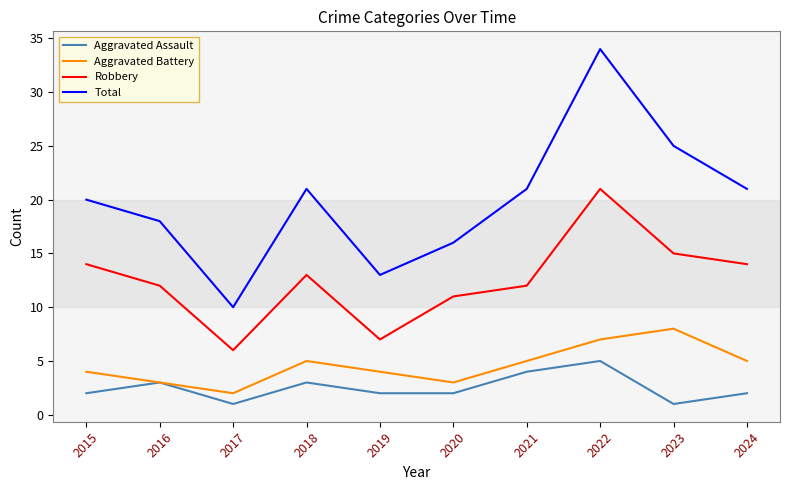

True or false: Total and Aggravated Battery intersect in this chart.

False